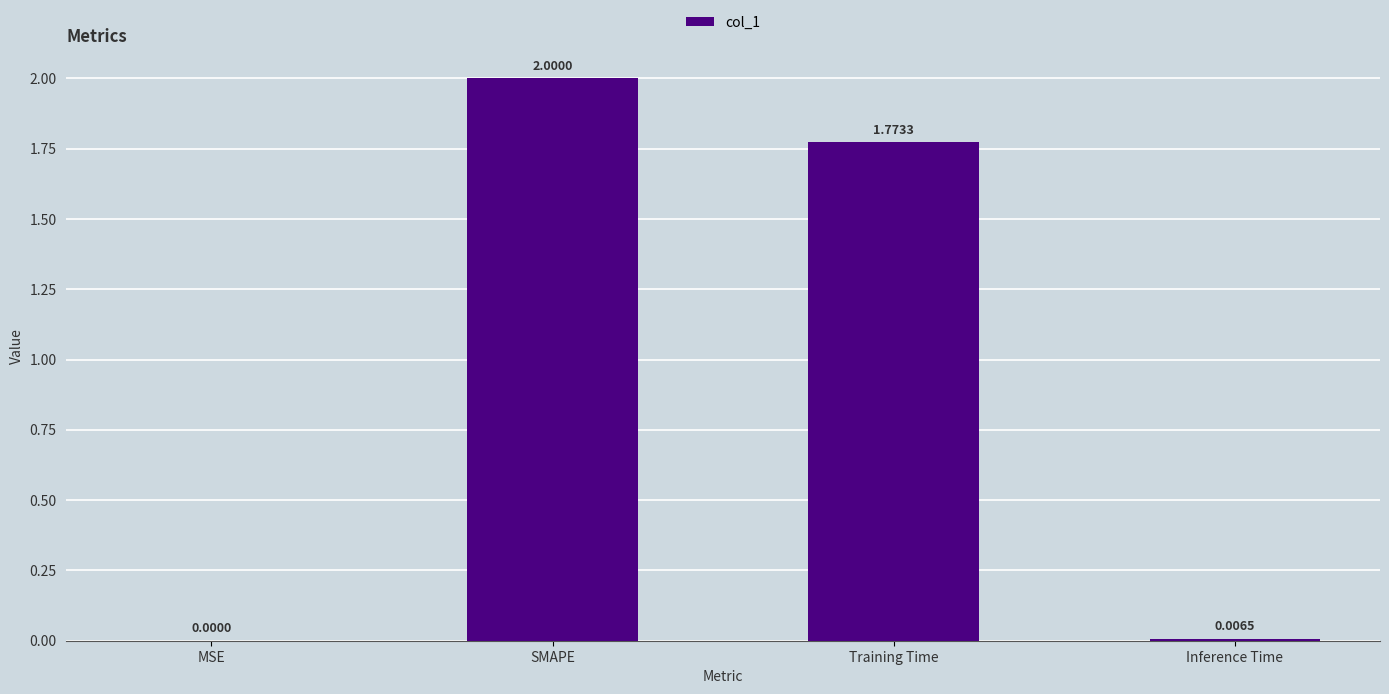

At which category does the chart reach its peak across all series?

SMAPE